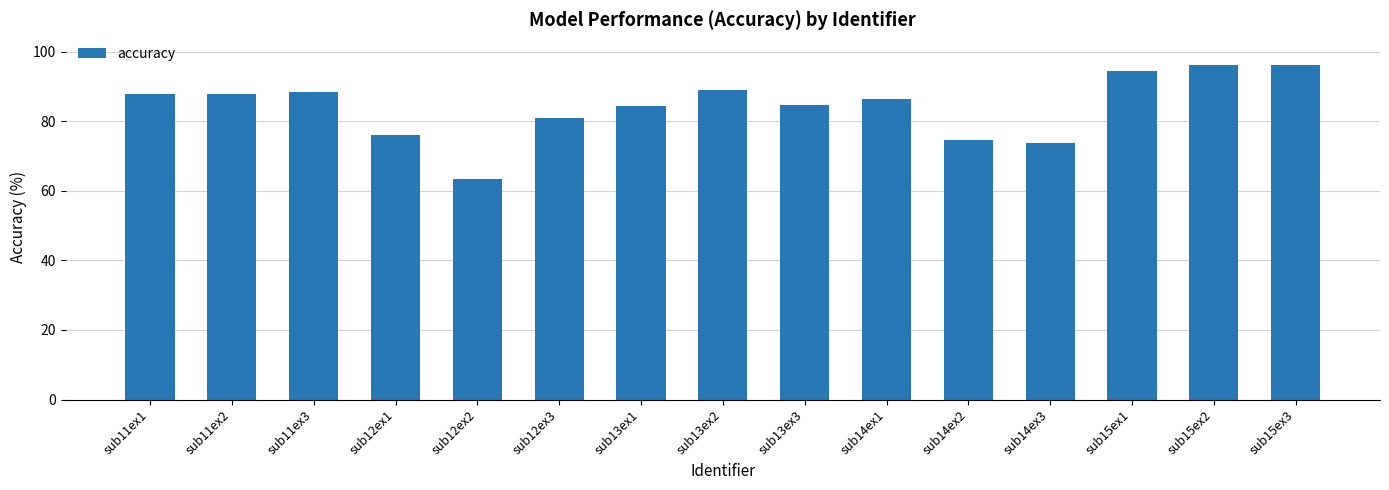

What is the label of the 5th bar from the left?

sub12ex2